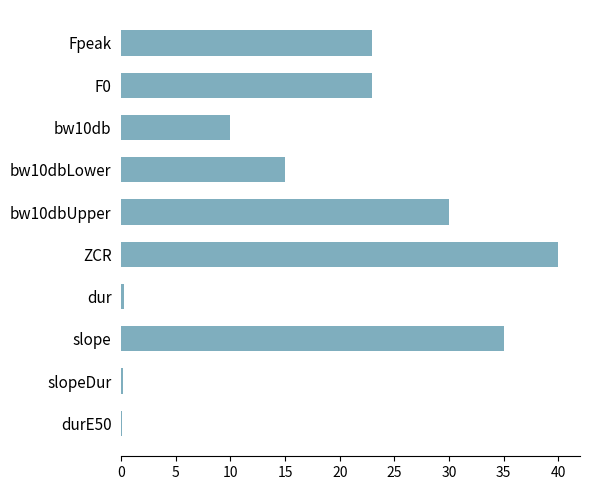

At which category does the chart reach its peak across all series?

ZCR